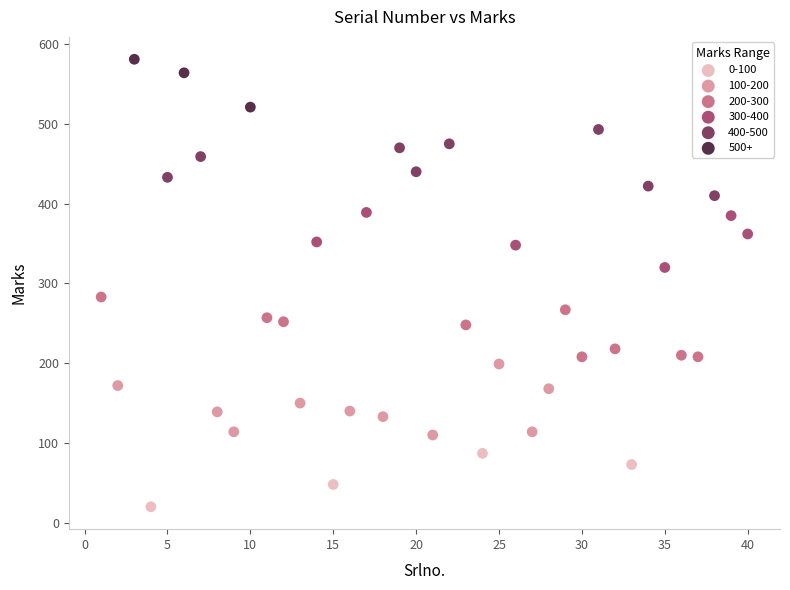

Which series contains the highest Y value?

500+